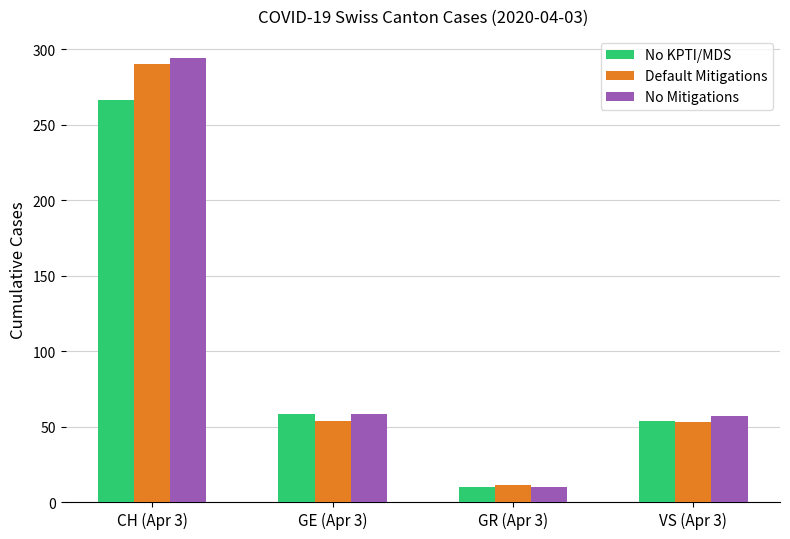

At which category does the chart reach its minimum across all series?

GR (Apr 3)